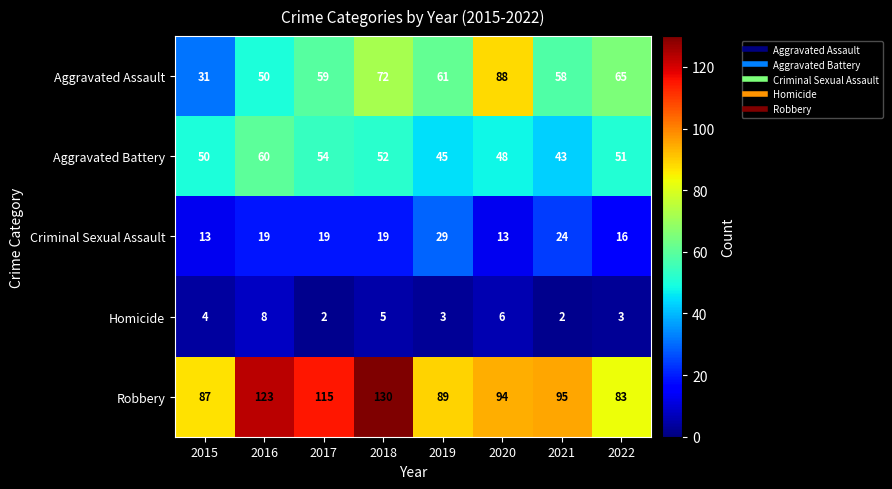

Which category has the highest value across all series?

2018